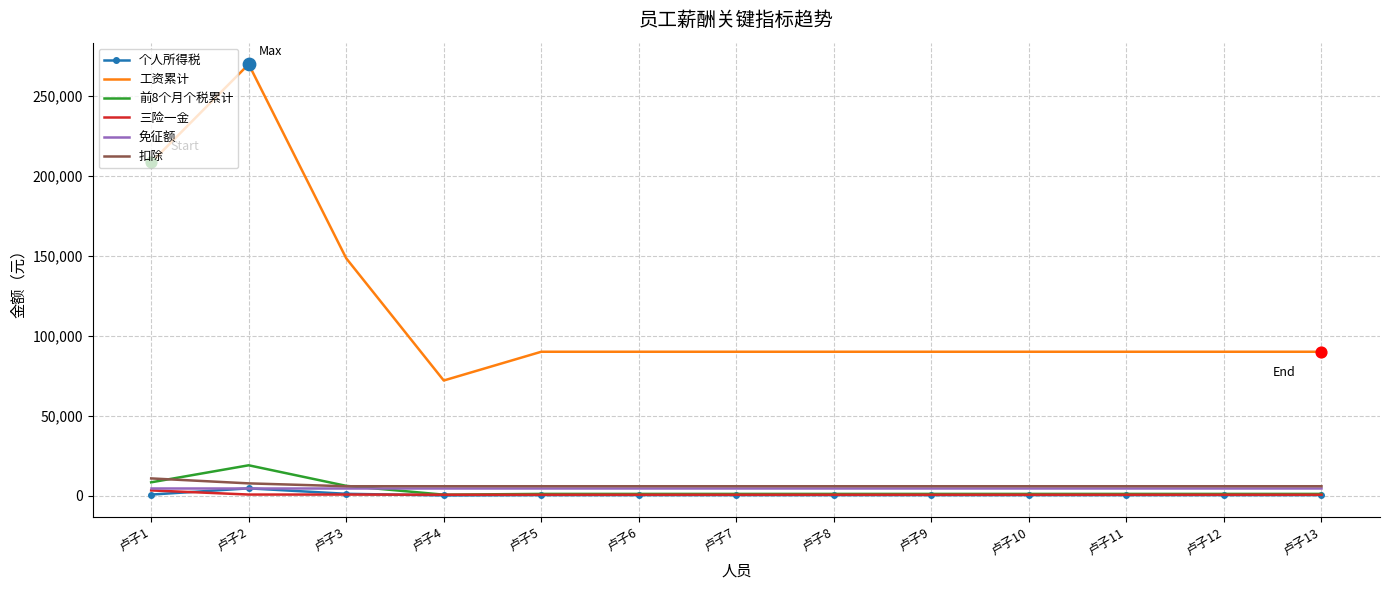

At which category is the sum across all series the highest?

卢子2